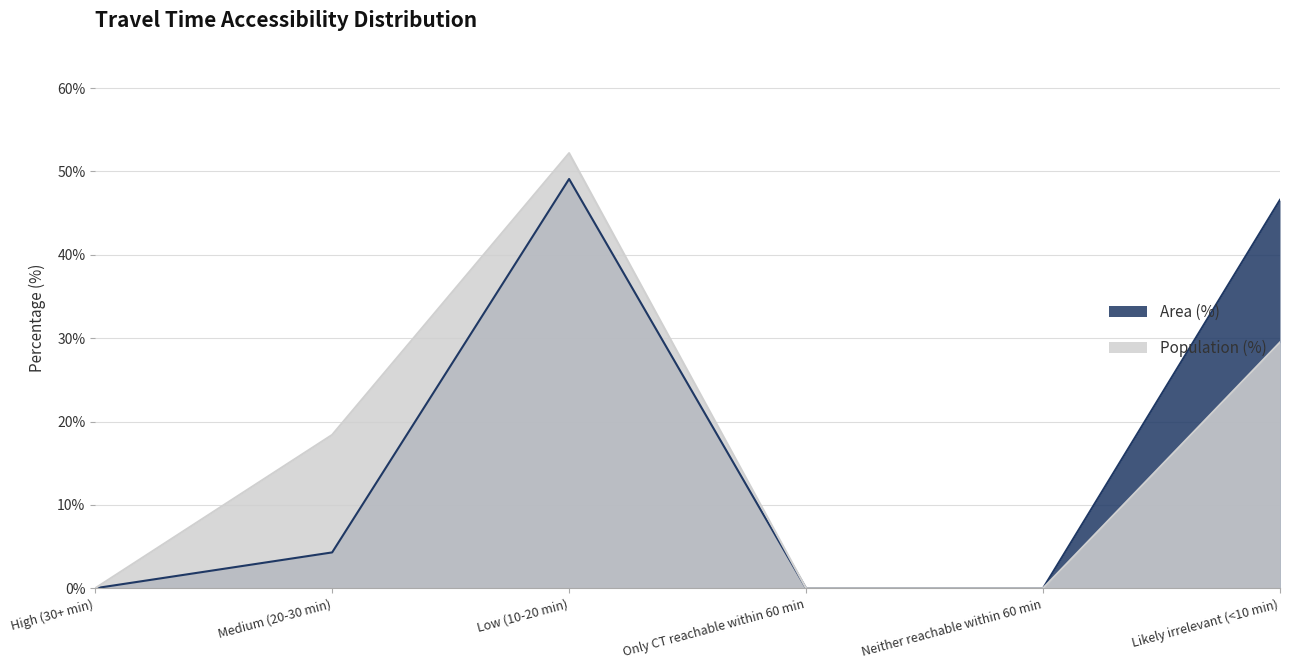

The Area (%) series shows 26.2 at High (30+ min). True or false?

False